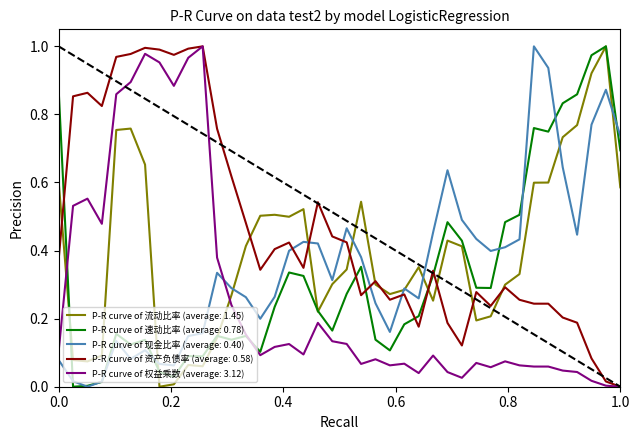

At how many categories does at least one series exceed 0?

40